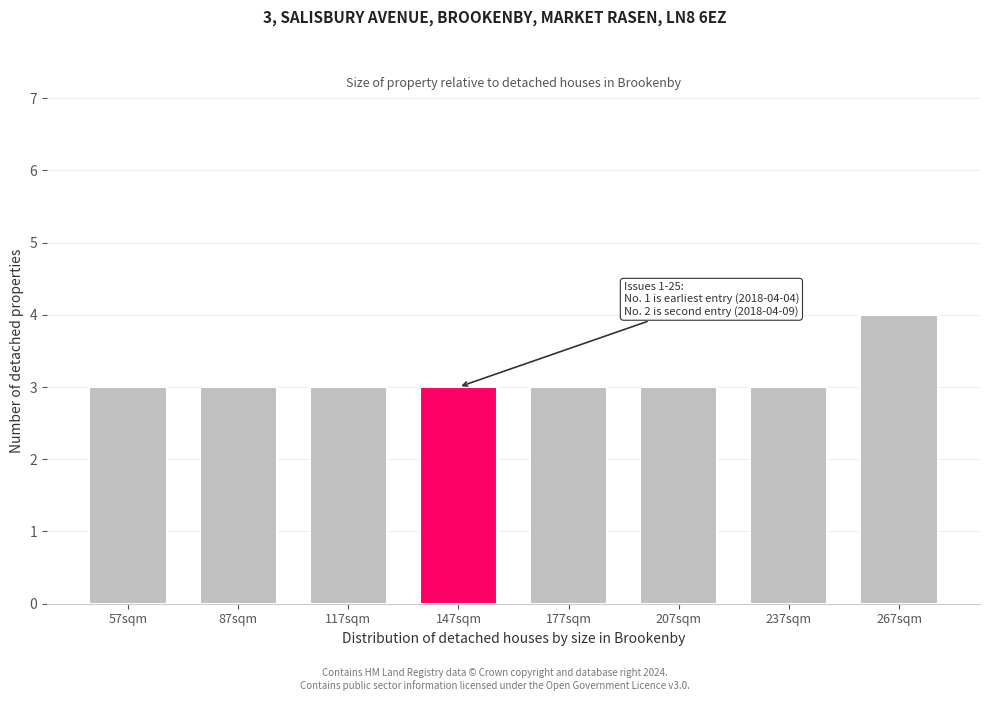

Reading right to left, transcribe all the data shown in this chart.

4	3	3	3	3	3	3	3